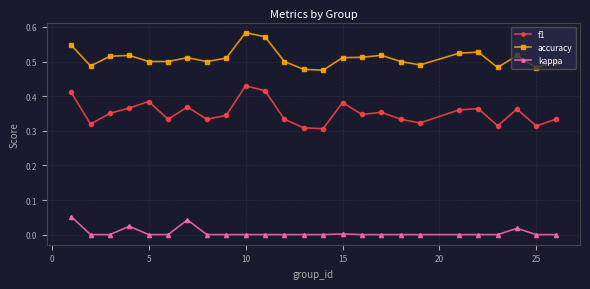

How many data points does each series have?

25